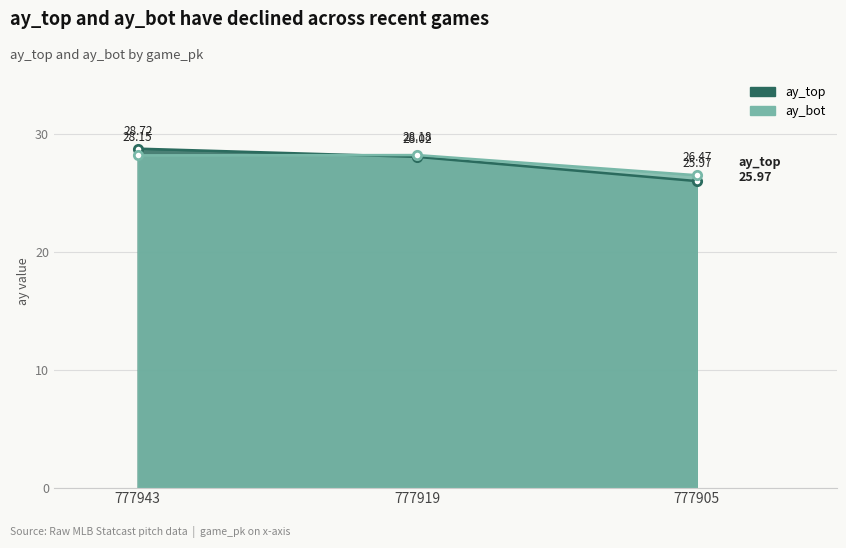

What is the minimum value shown in the chart?

26.0